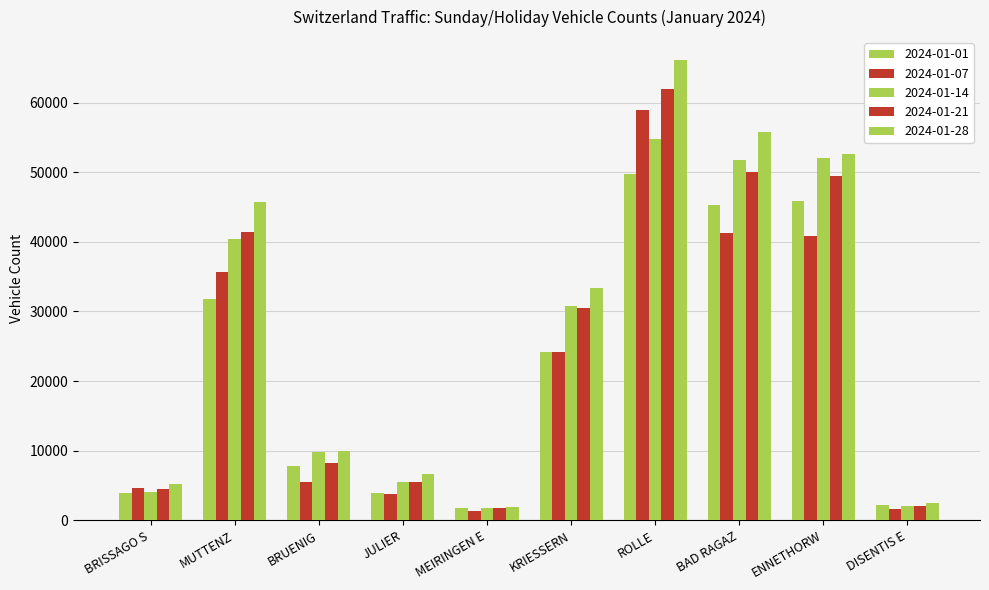

What is the difference between the highest and lowest values at BRISSAGO S?

1316